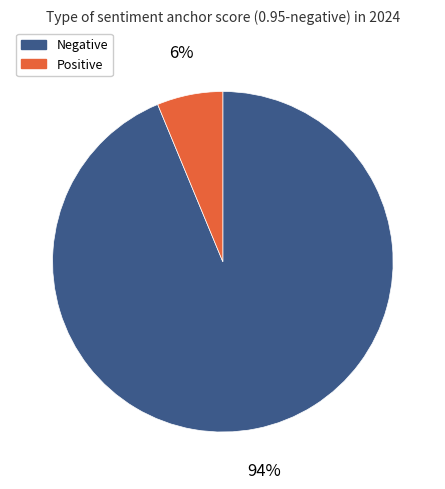

Between Positive and Negative, which is larger?

Negative